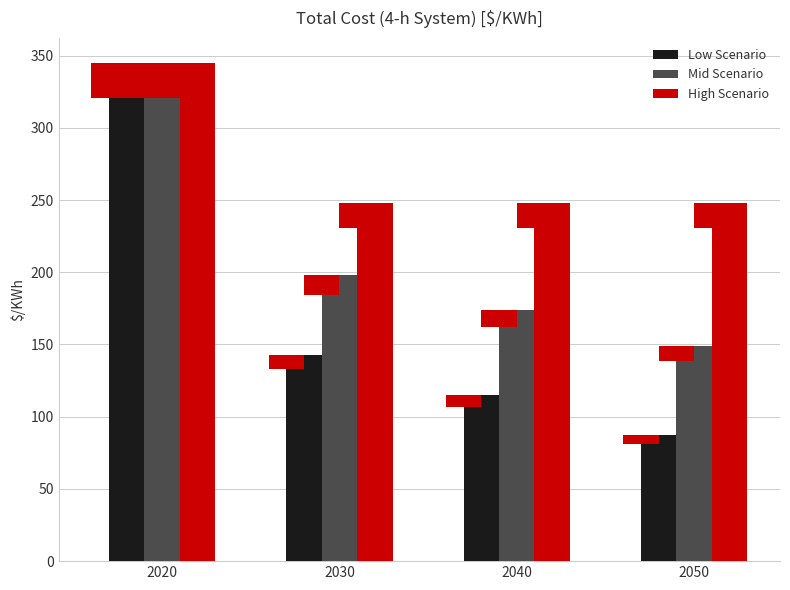

Reading left to right, extract all data points from this chart.

Low Scenario: 2020=345	2030=143	2040=115	2050=87
Mid Scenario: 2020=345	2030=198	2040=174	2050=149
High Scenario: 2020=345	2030=248	2040=248	2050=248